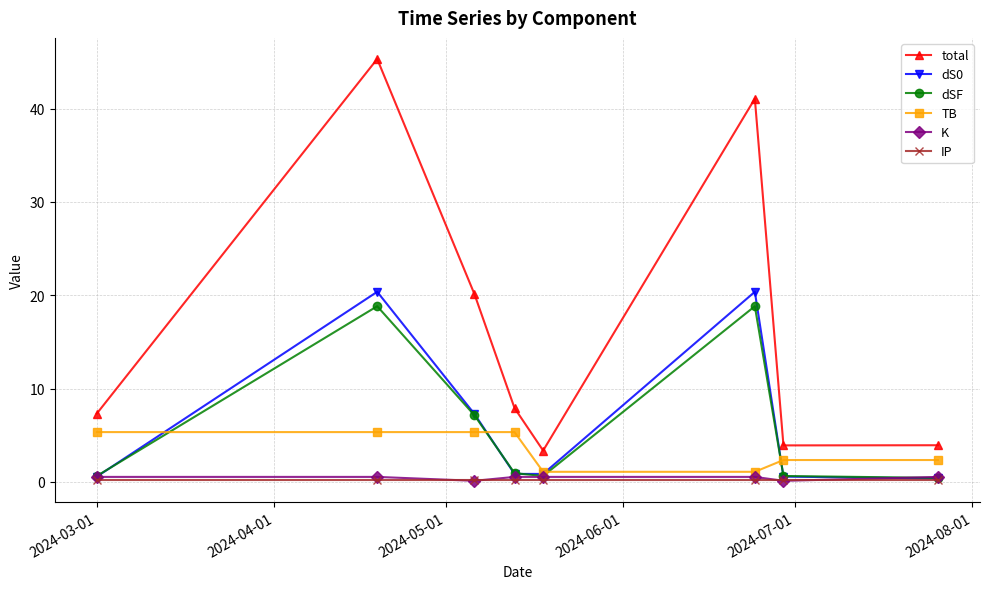

Which series has the largest total across all categories?

total